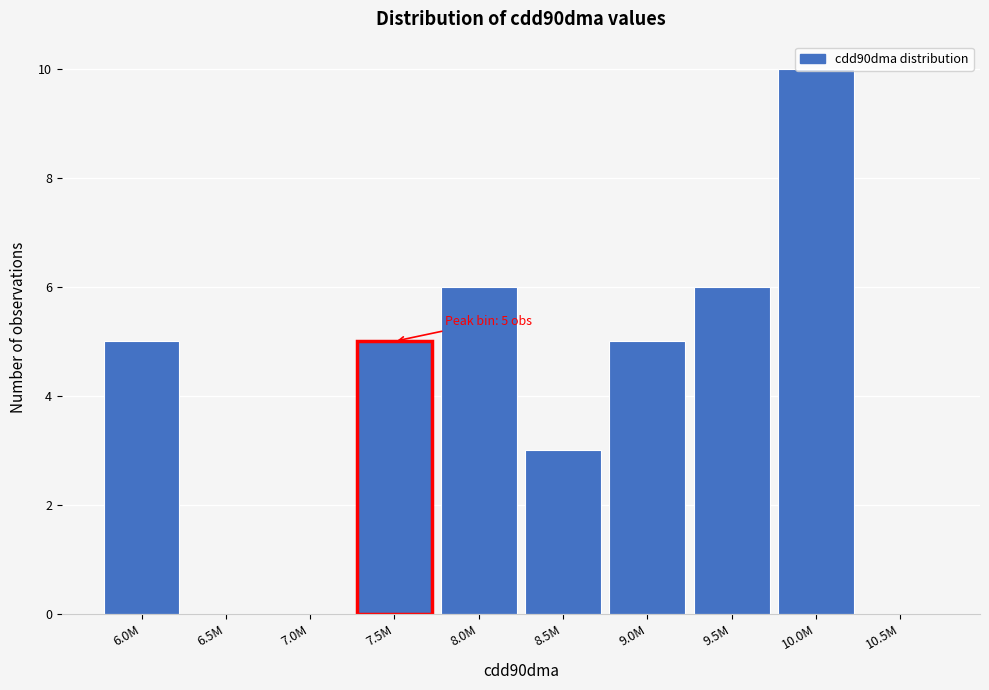

The value at 8.0M is 10. True or false?

False